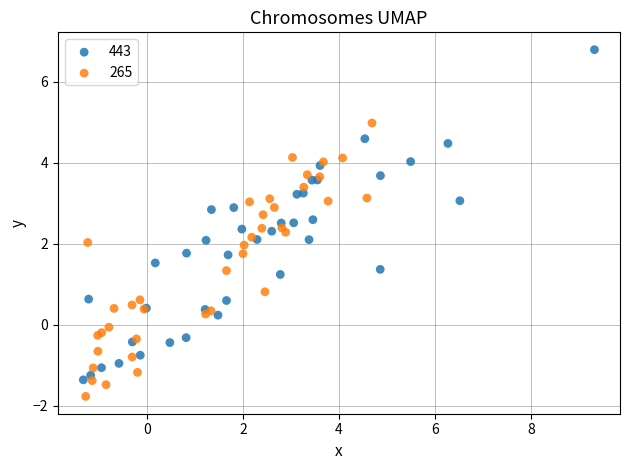

Which series contains the highest Y value?

443